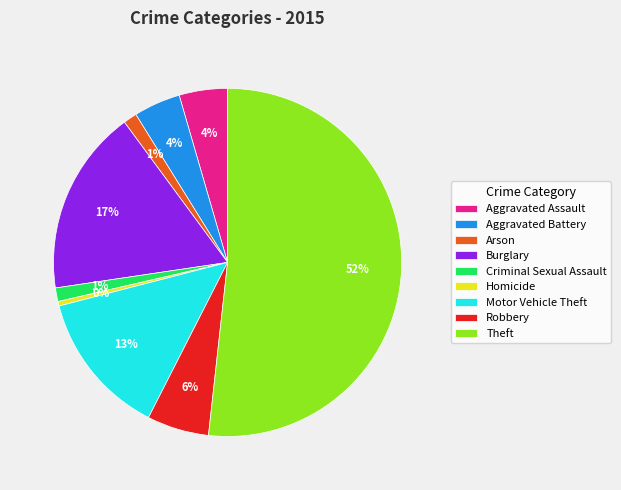

What is the majority slice?

Theft